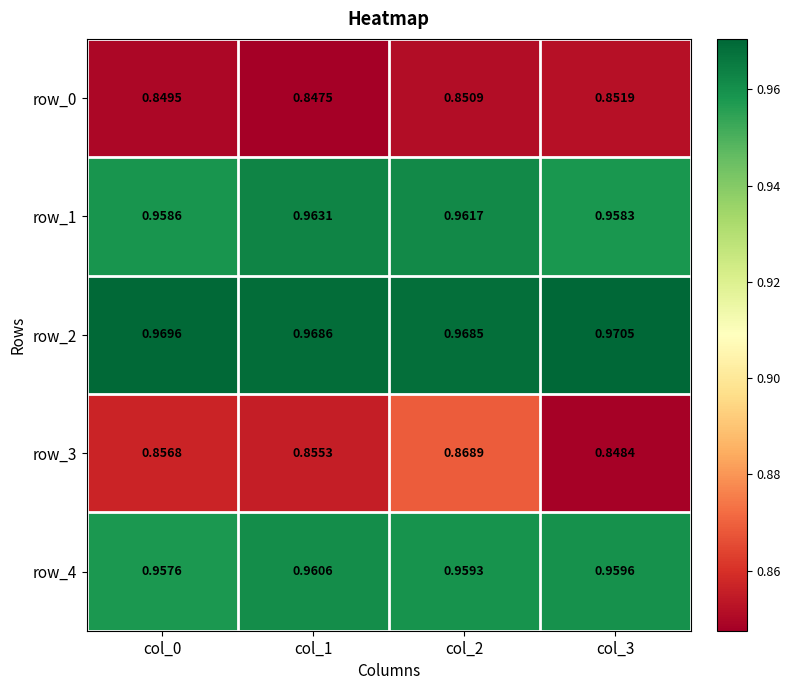

Is the value of row_1 at col_0 greater than the value of row_3 at col_0?

Yes